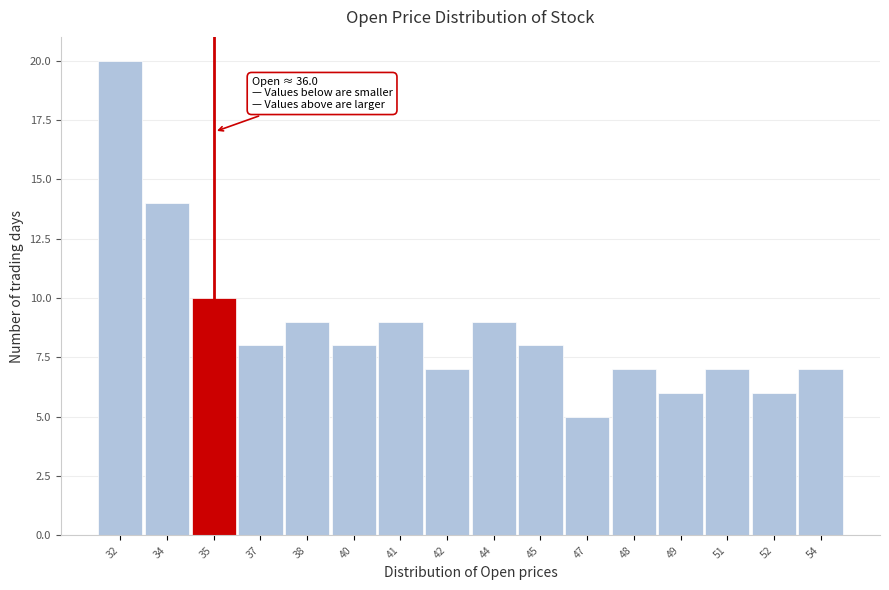

Reading left to right, what are all the values shown in this chart?

20	14	10	8	9	8	9	7	9	8	5	7	6	7	6	7